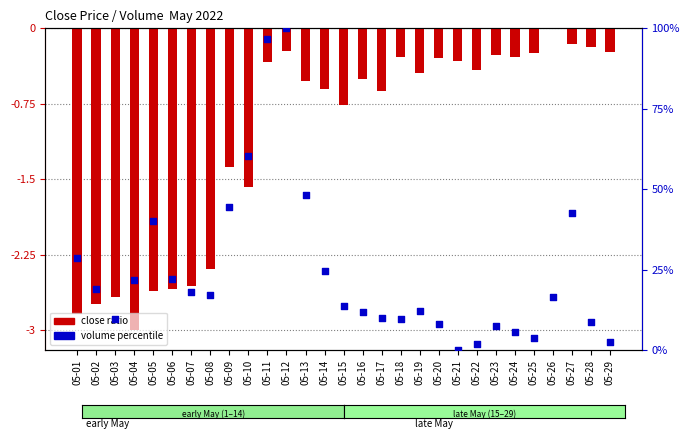

At how many categories does at least one series exceed 69?

2